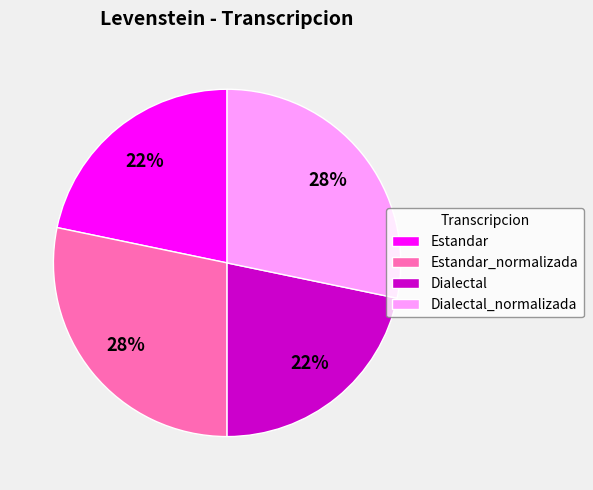

Count the number of slices in the pie.

4